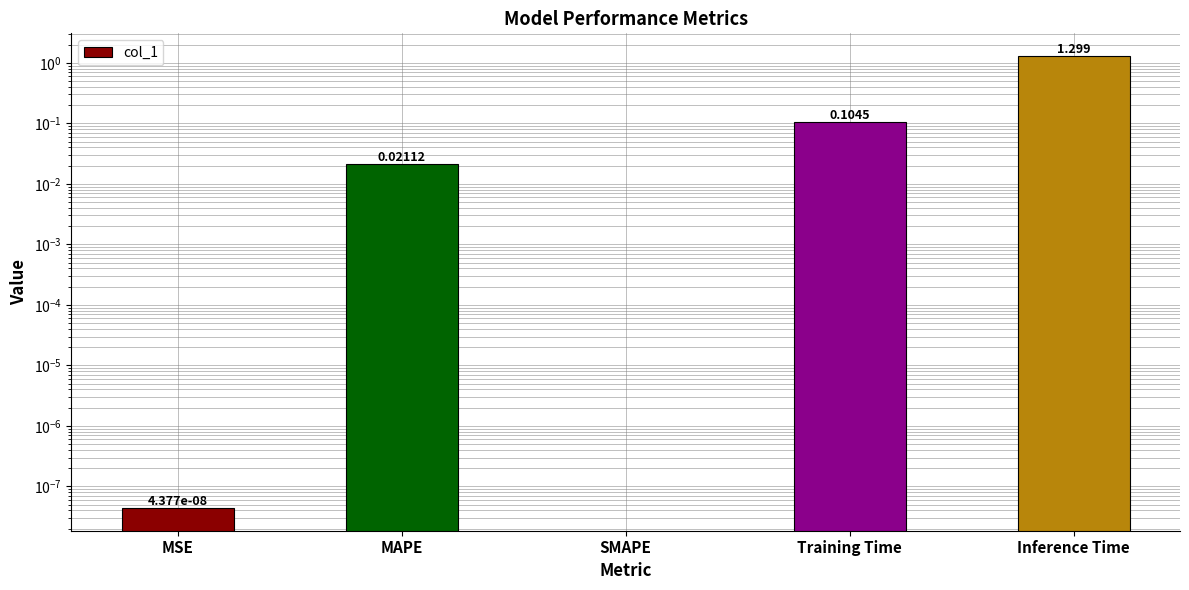

What is the sum of all values?

1.4